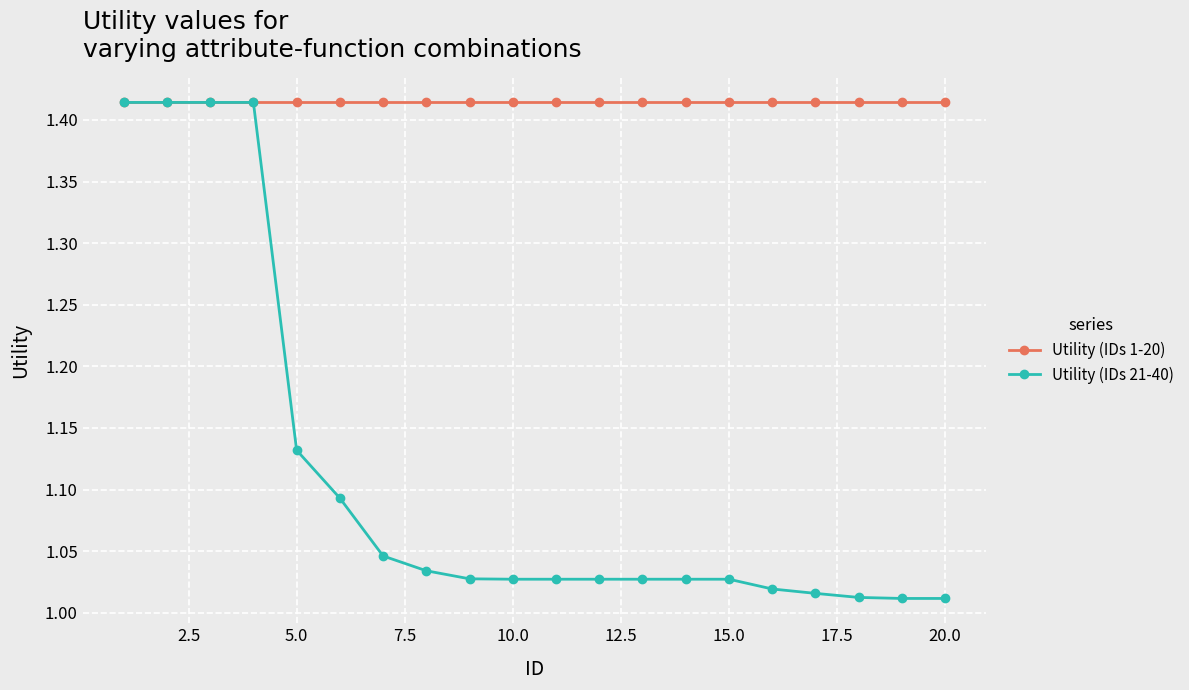

Which series has the widest spread of values?

Utility (IDs 21-40)